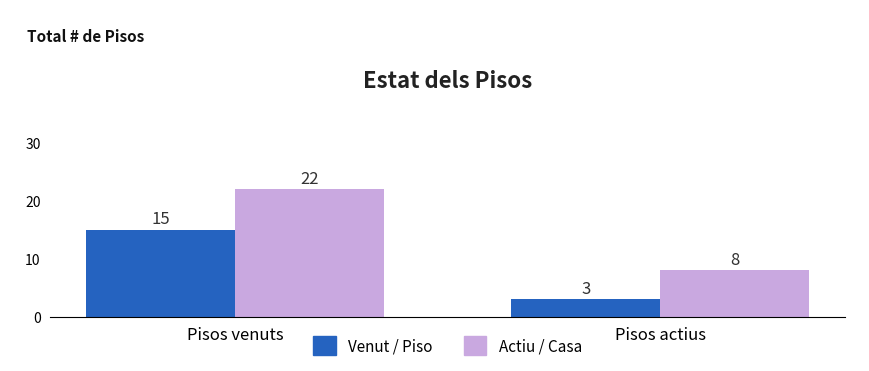

At how many categories does at least one series exceed 9?

1